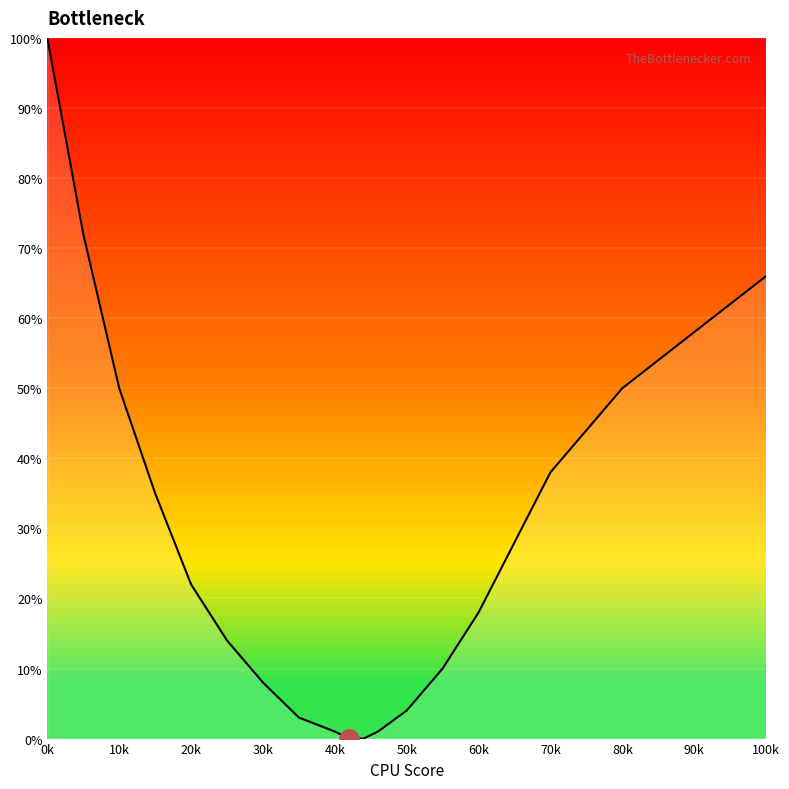

What is the maximum value shown in the chart?

100